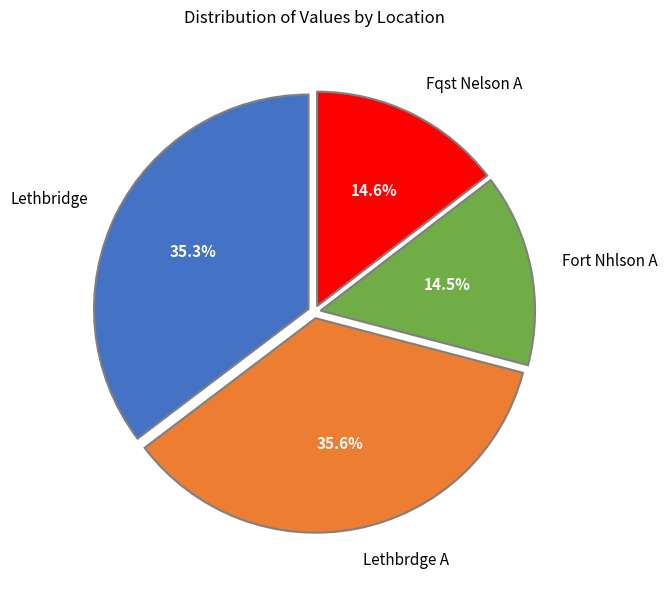

Is there any slice that represents more than half of the pie?

No